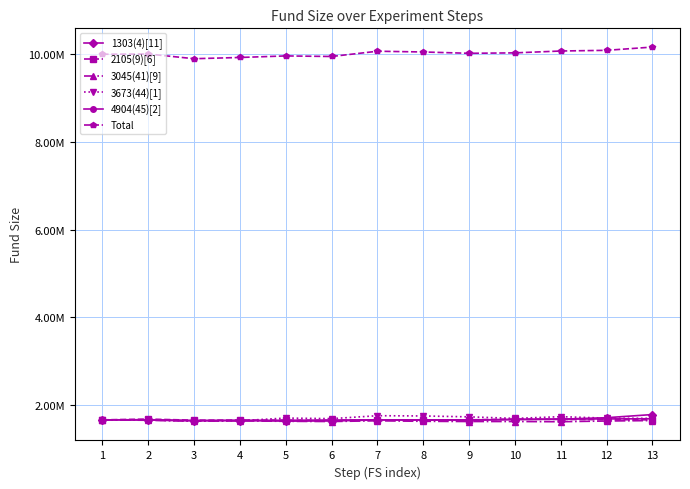

Reading left to right, list all the values displayed in this chart.

1303(4)[11]: 1666666	1662166	1642066	1651066	1637566	1642066	1664566	1666666	1666666	1673266	1682266	1716166	1787866
2105(9)[6]: 1666666	1684166	1659166	1661666	1659166	1654166	1664166	1666666	1666666	1684166	1676666	1671666	1666666
3045(41)[9]: 1666666	1657056	1635976	1643106	1633496	1628846	1645276	1633496	1628846	1628846	1624196	1640626	1650236
3673(44)[1]: 1666666	1664686	1639066	1646956	1708036	1694236	1761226	1755316	1735636	1700146	1739566	1706056	1700146
4904(45)[2]: 1666666	1670516	1655116	1656766	1656766	1662816	1666666	1662816	1656766	1678216	1684266	1688116	1691966
Total: 10000000	10005260	9898060	9926230	9961700	9948800	10068570	10051630	10021250	10031310	10073630	10089300	10163550